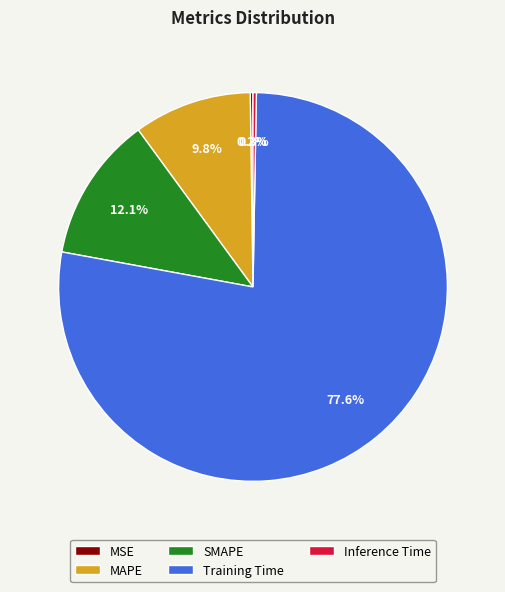

What percentage is the Training Time slice, to the nearest percent?

78%